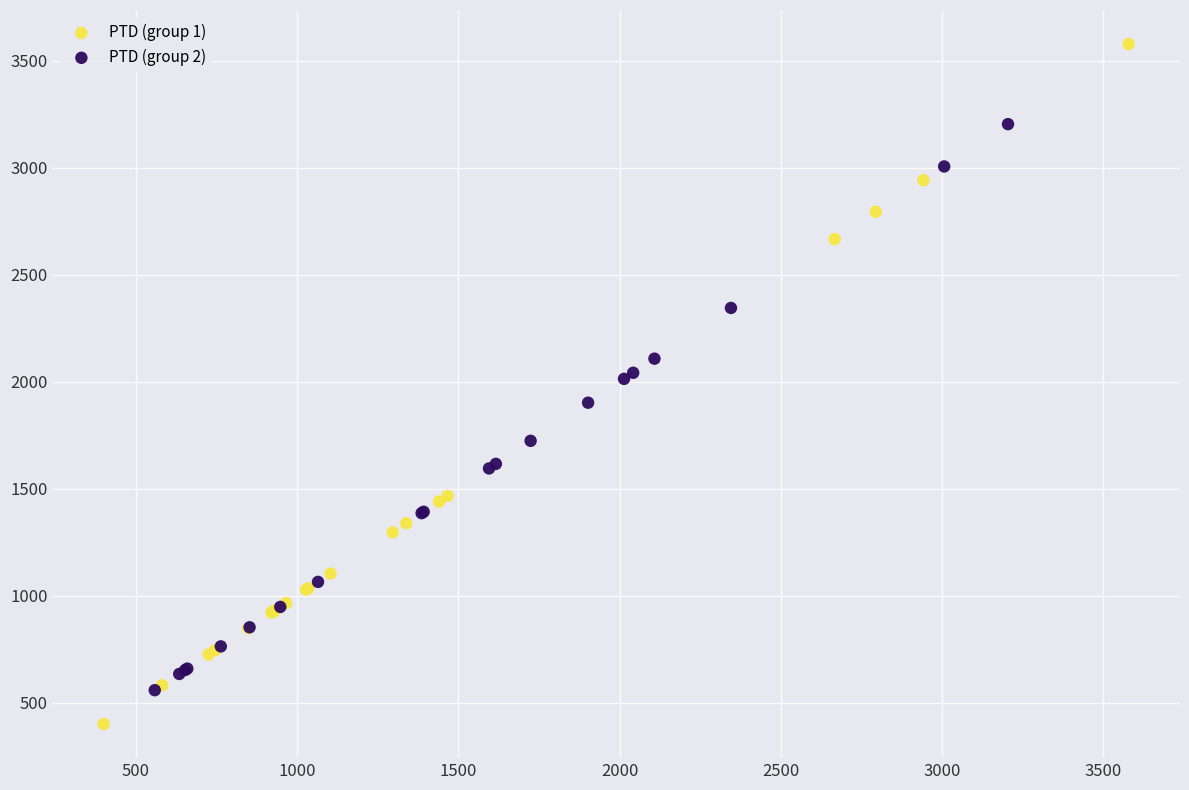

Which series reaches the maximum Y coordinate?

PTD (group 1)